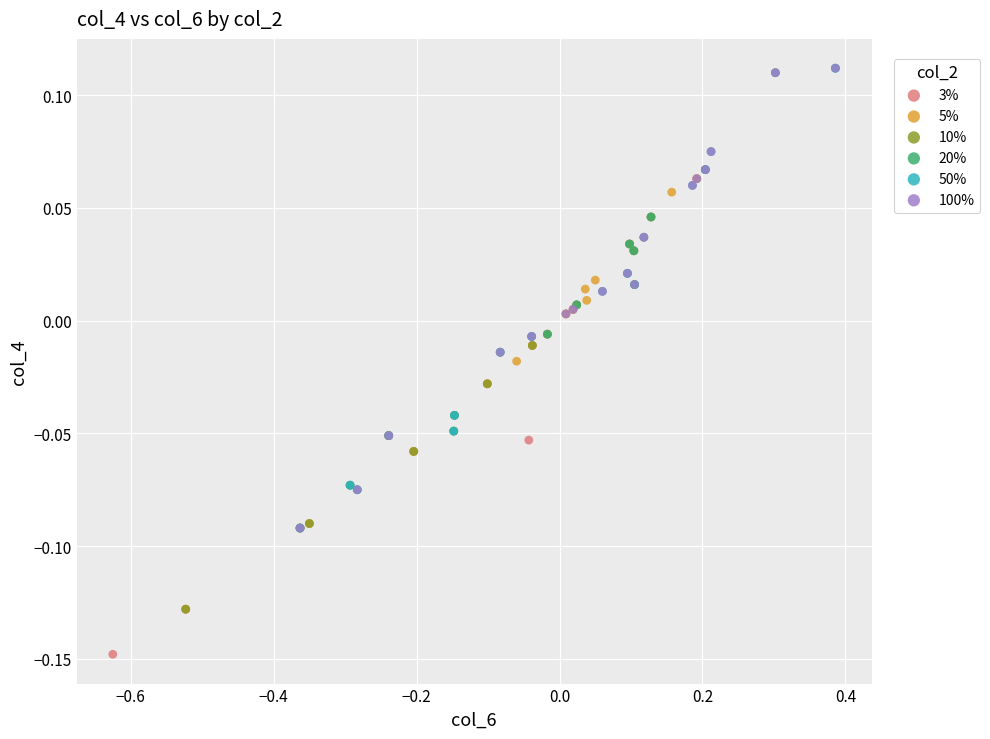

Which series has the largest Y range (max minus min)?

5%